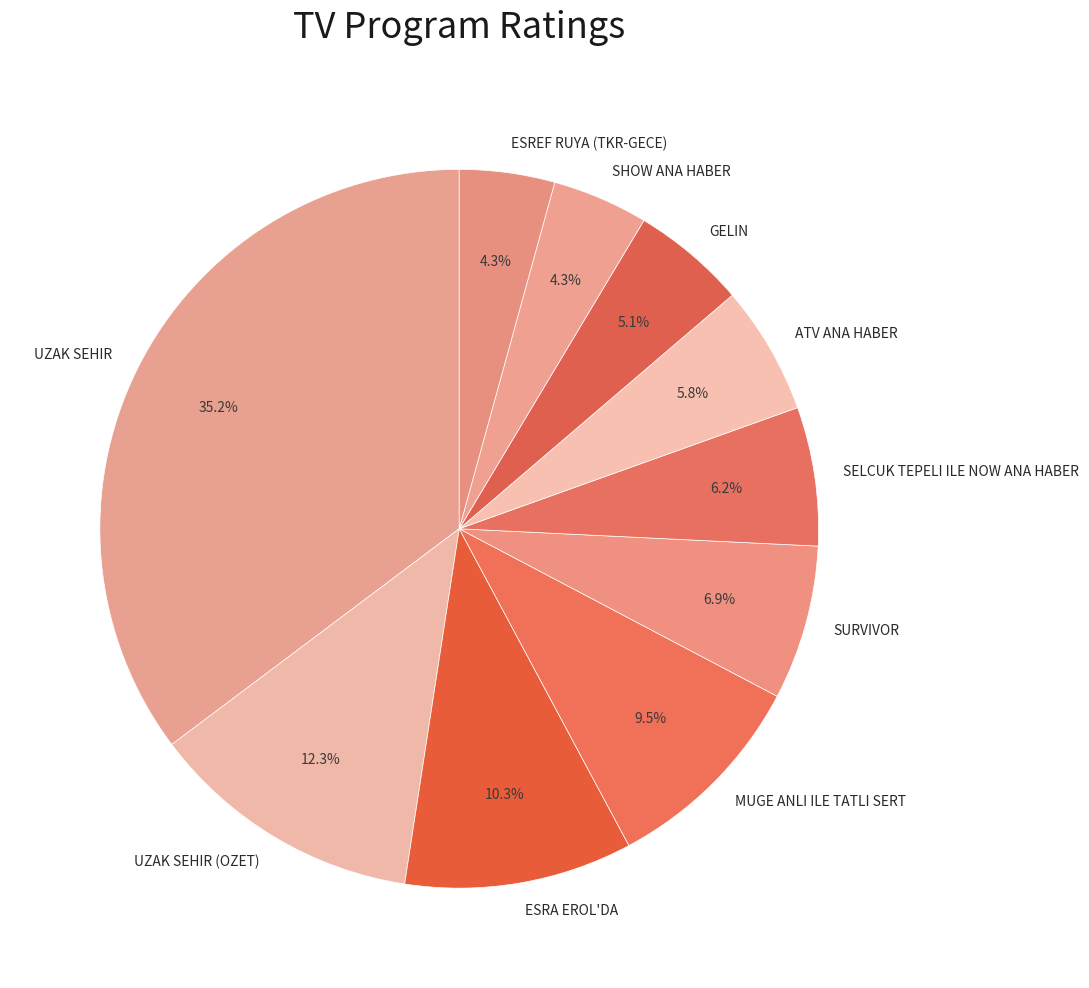

The SHOW ANA HABER slice represents 18% of the pie. True or false?

False